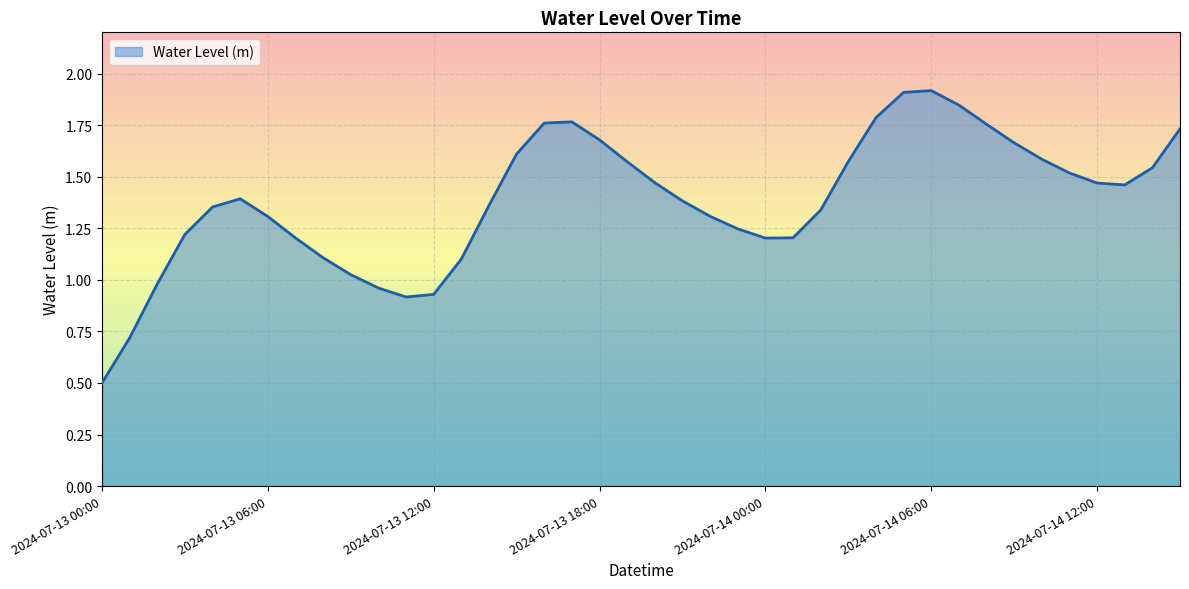

What is the maximum value shown in the chart?

1.9